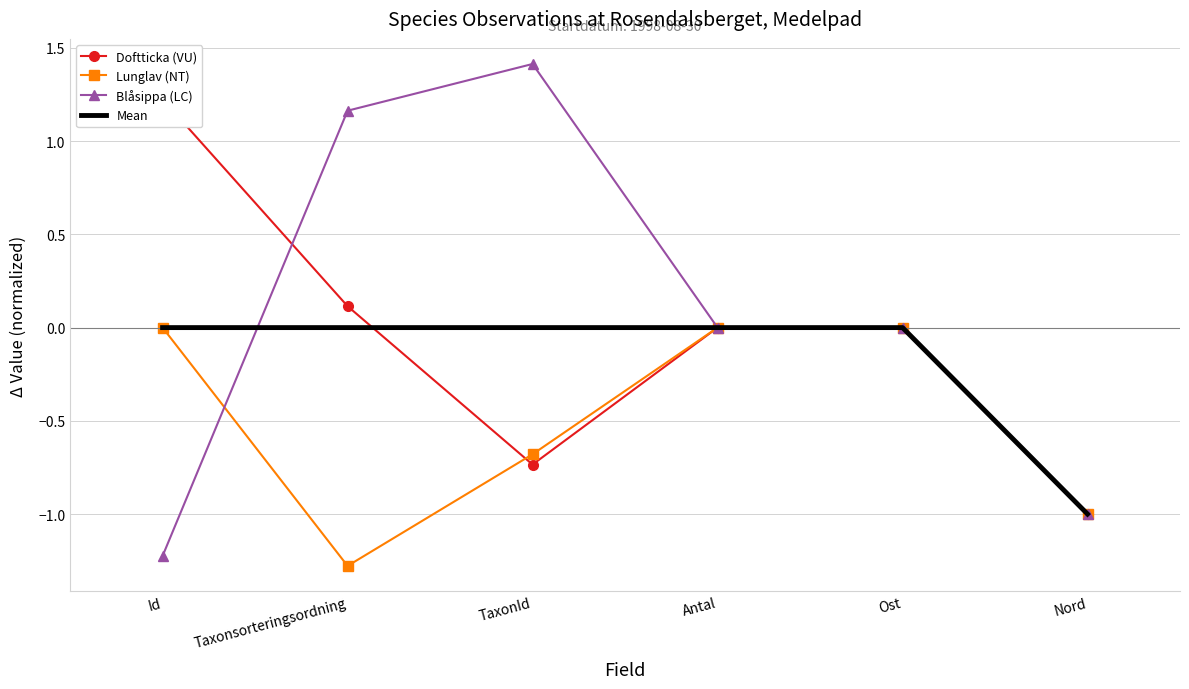

How many intersections are there between Doftticka (VU) and Lunglav (NT)?

1